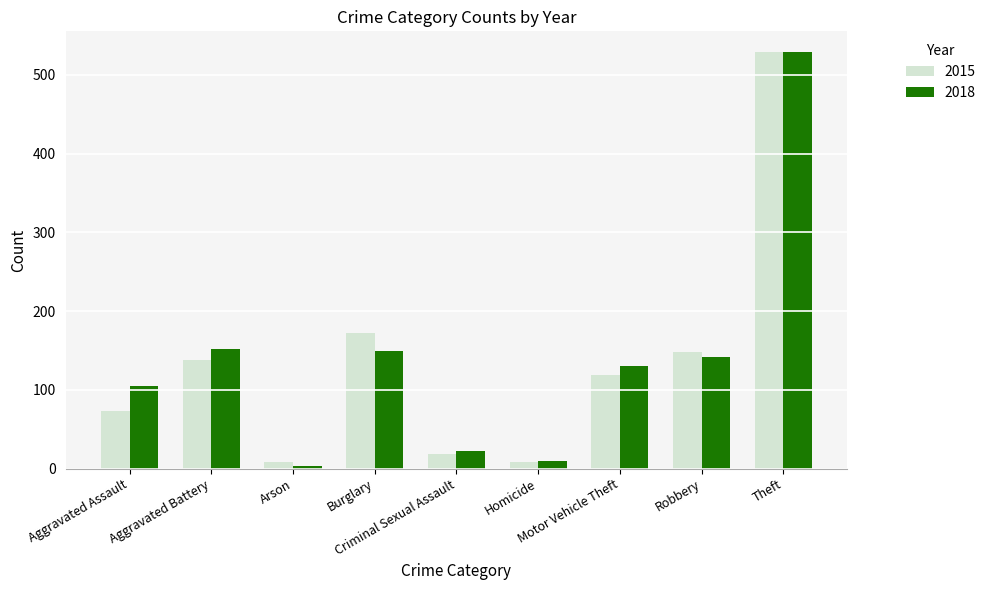

At how many categories does at least one series exceed 37?

6